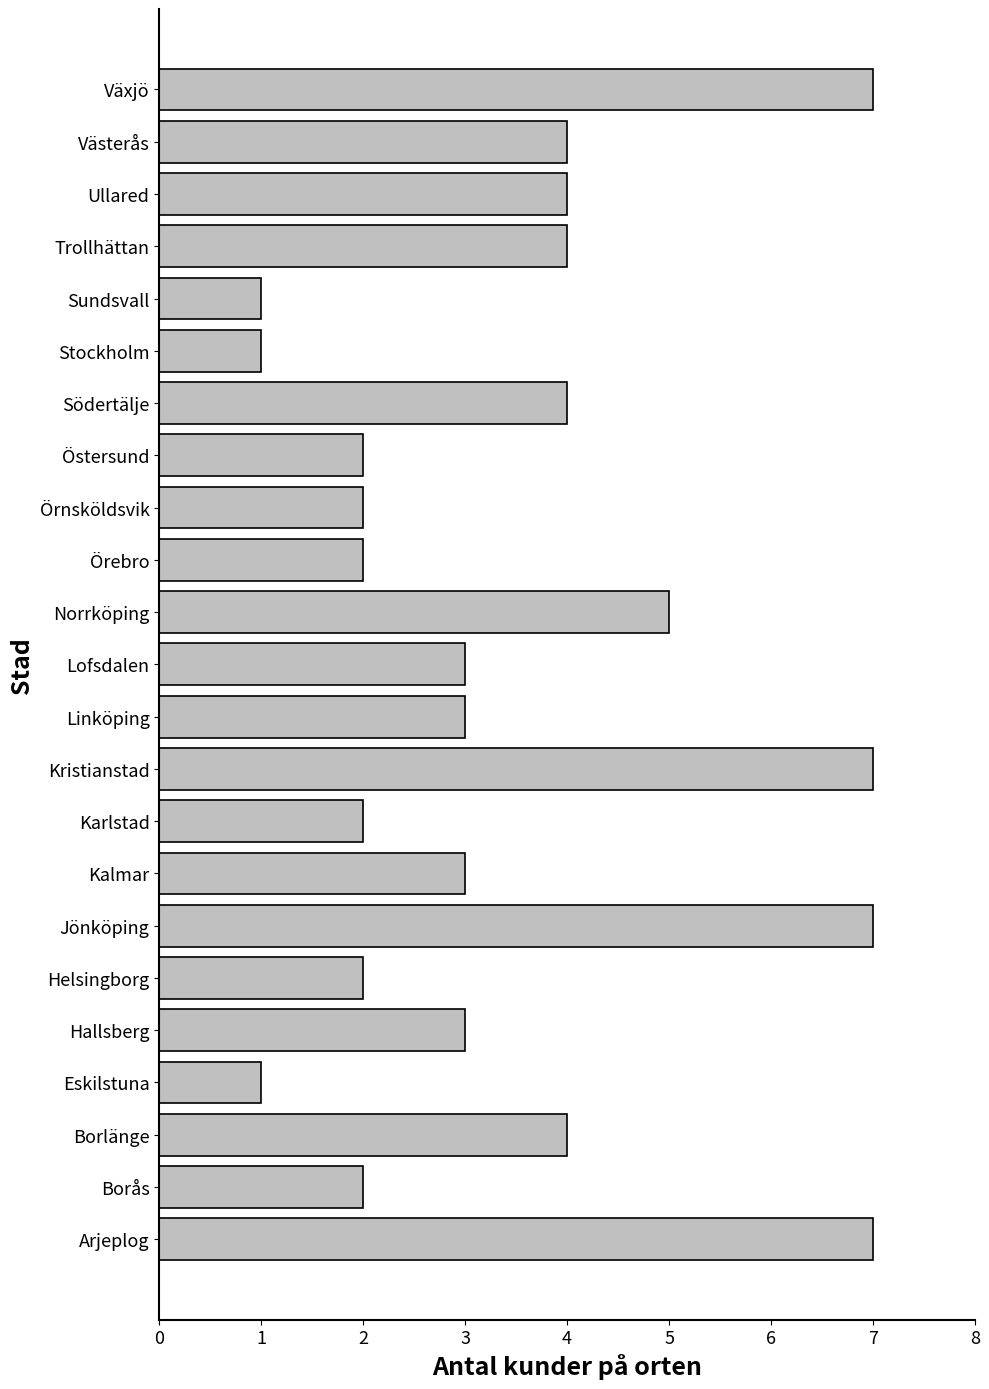

Does the chart contain any negative values?

No